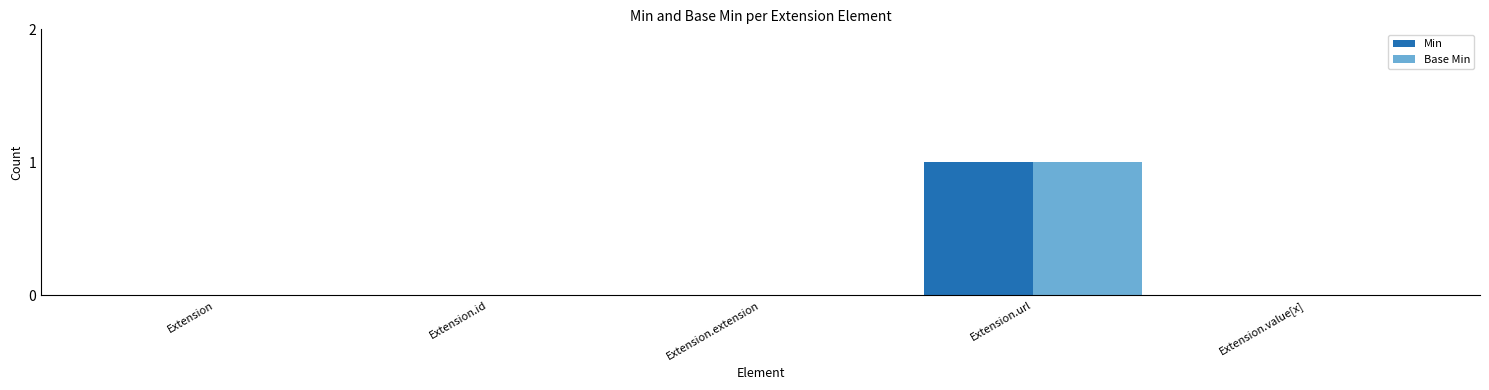

What is the sum of all Min values?

1